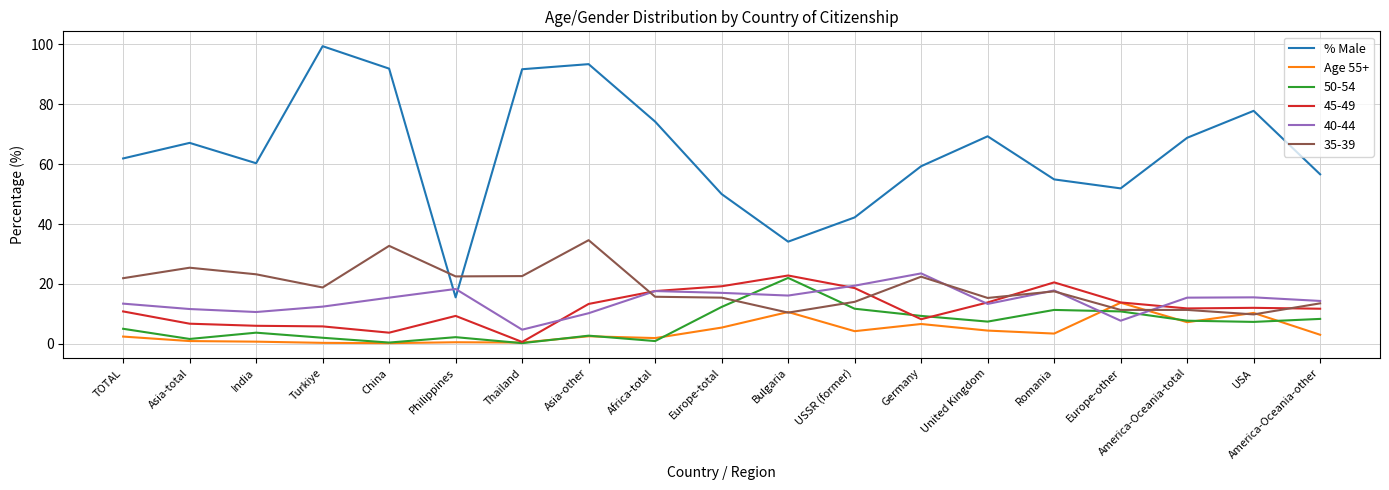

True or false: % Male has a value of 77.8 at USA.

True